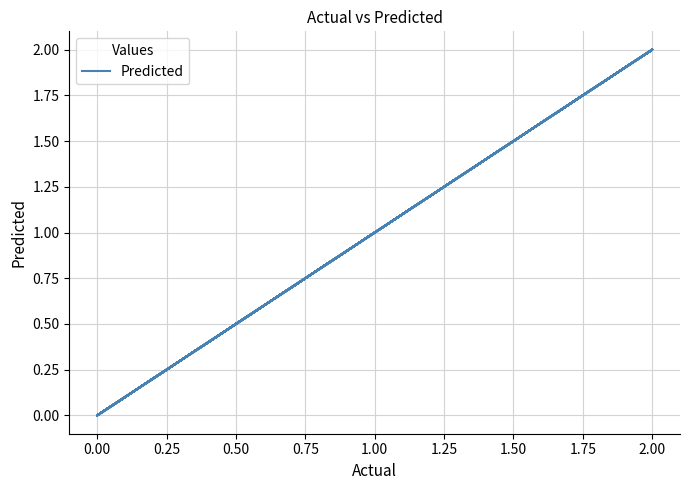

Does the chart have visible grid lines?

Yes